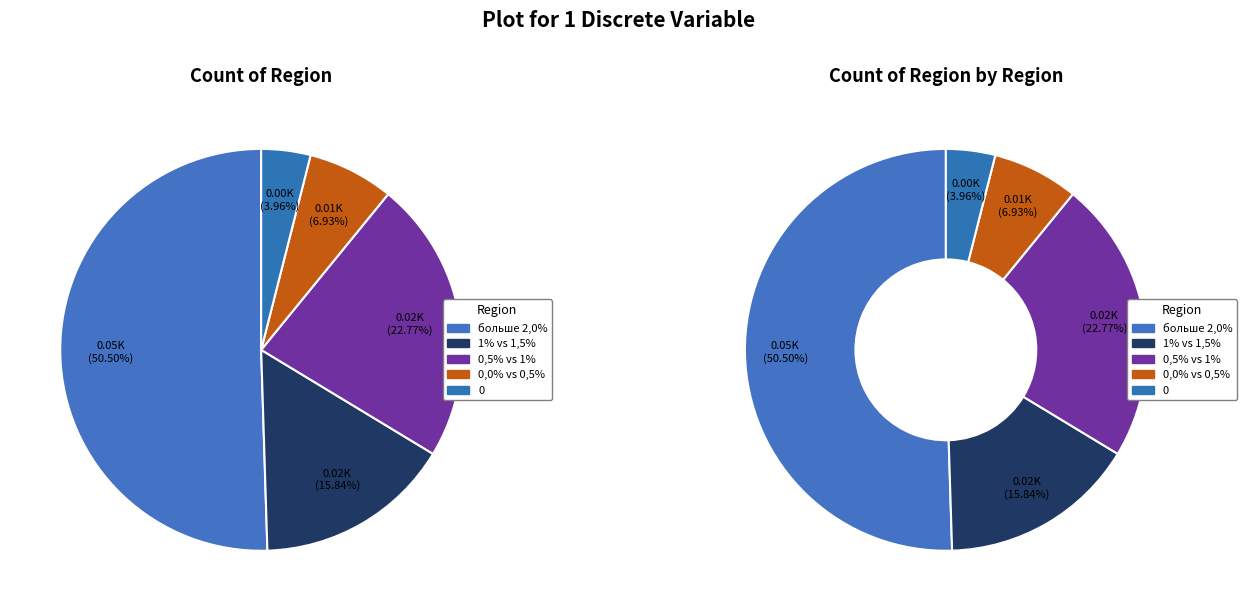

Is it true that 0,5% vs 1% is 34% of the pie?

False